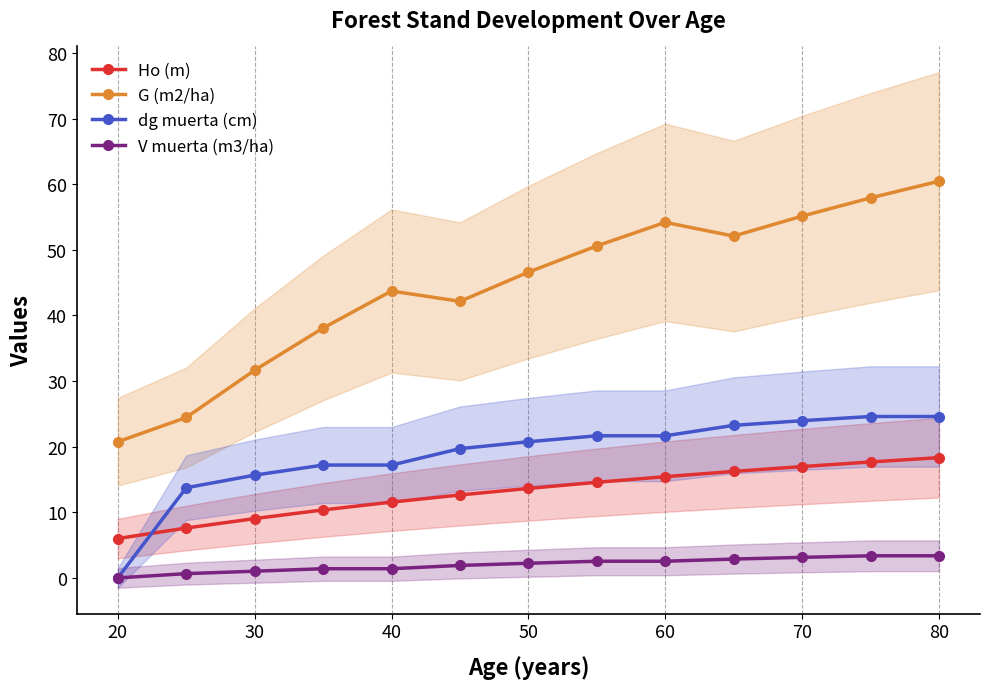

True or false: dg muerta (cm) and Ho (m) intersect in this chart.

True